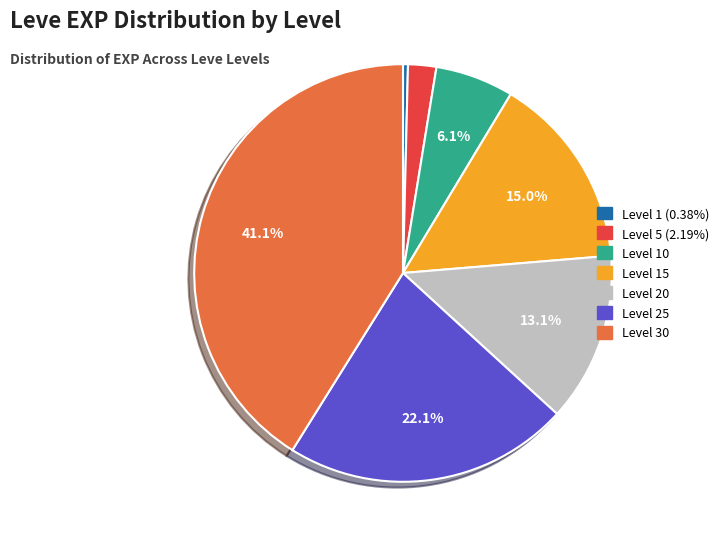

Is there any slice that represents more than half of the pie?

No